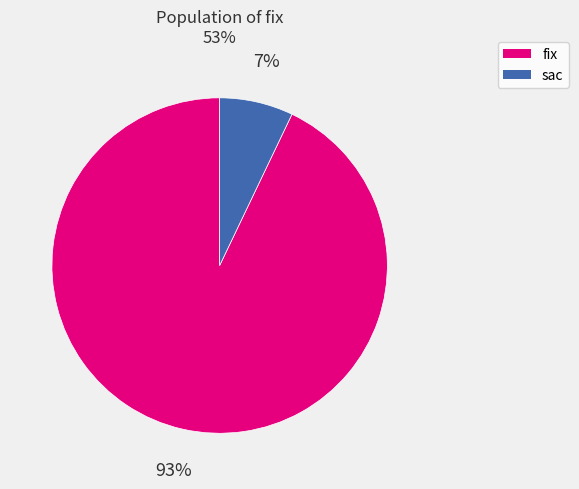

Which slice is the smallest?

sac